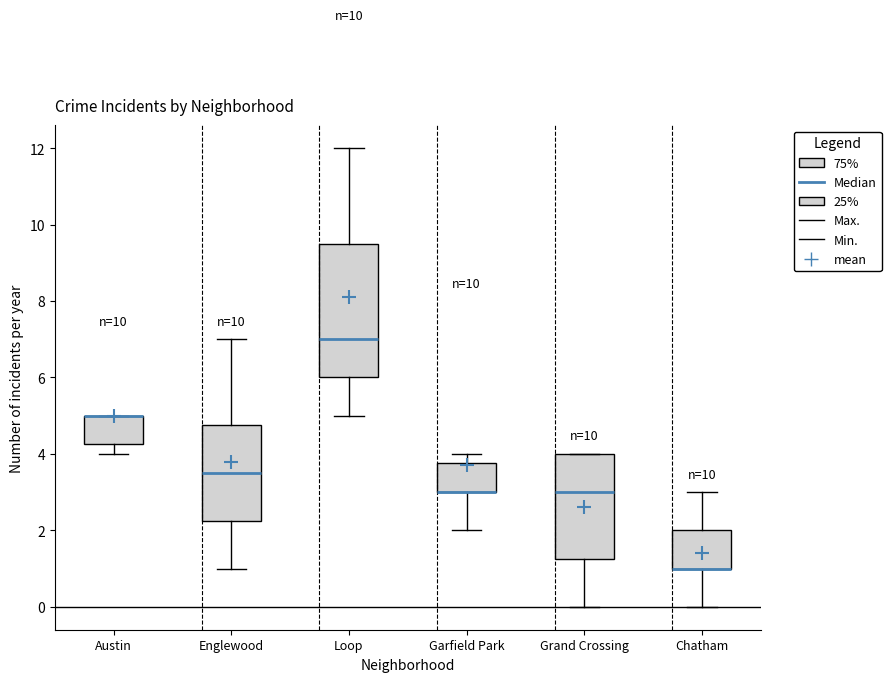

Reading left to right, read every box against the y-axis: the position of its median line, the range the box covers, and the ends of its whiskers. The values are not printed on the chart, so give them approximately, as read against the axis.

Austin: median 5.0 (drawn on the box's upper edge), box 4.2 to 5.0, whiskers 4.0 to 5.0
Englewood: median 3.6, box 2.2 to 4.8, whiskers 1.0 to 7.0
Loop: median 7.0, box 6.0 to 9.6, whiskers 5.0 to 12.0
Garfield Park: median 3.0 (drawn on the box's lower edge), box 3.0 to 3.8, whiskers 2.0 to 4.0
Grand Crossing: median 3.0, box 1.2 to 4.0, whiskers 0.0 to 4.0
Chatham: median 1.0 (drawn on the box's lower edge), box 1.0 to 2.0, whiskers 0.0 to 3.0